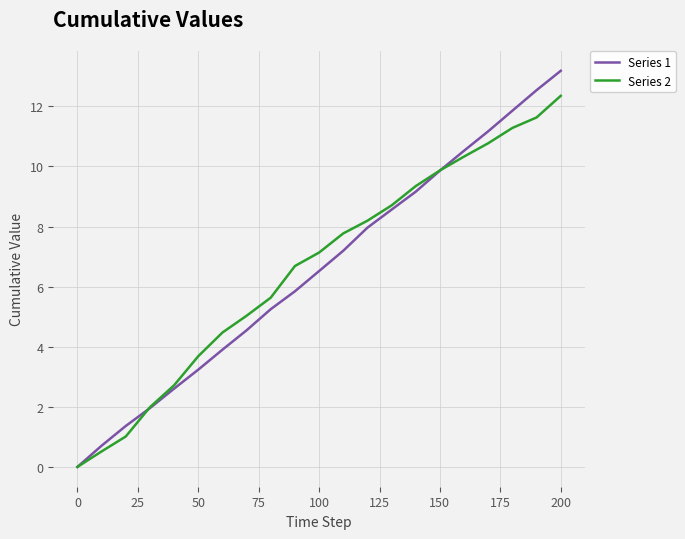

List the series in order of their peak value, highest first.

Series 1, Series 2